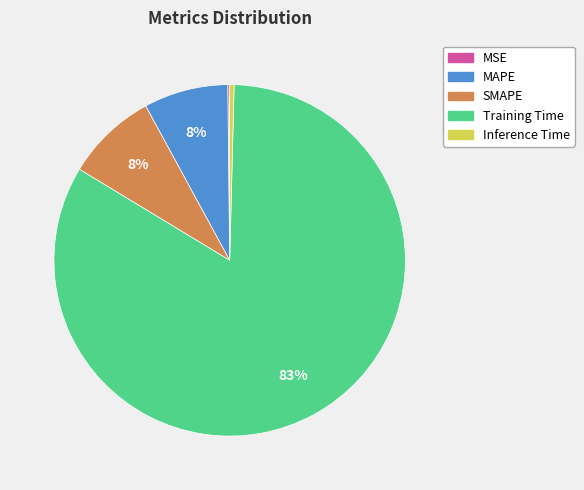

Do Training Time and SMAPE together represent more than half of the pie?

Yes